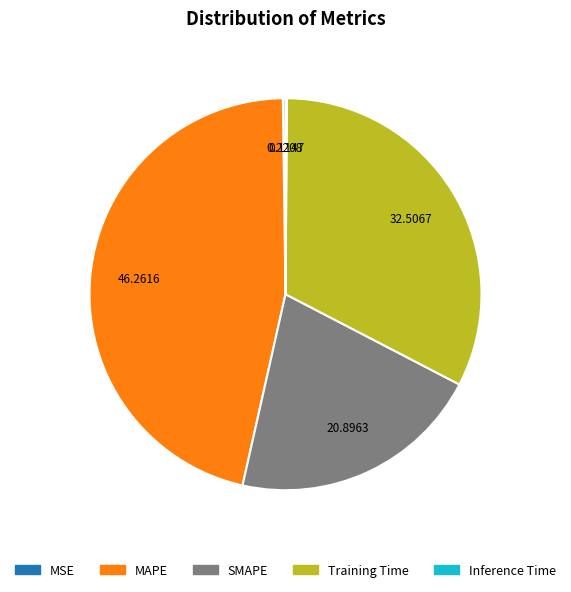

Between SMAPE and MAPE, which is larger?

MAPE